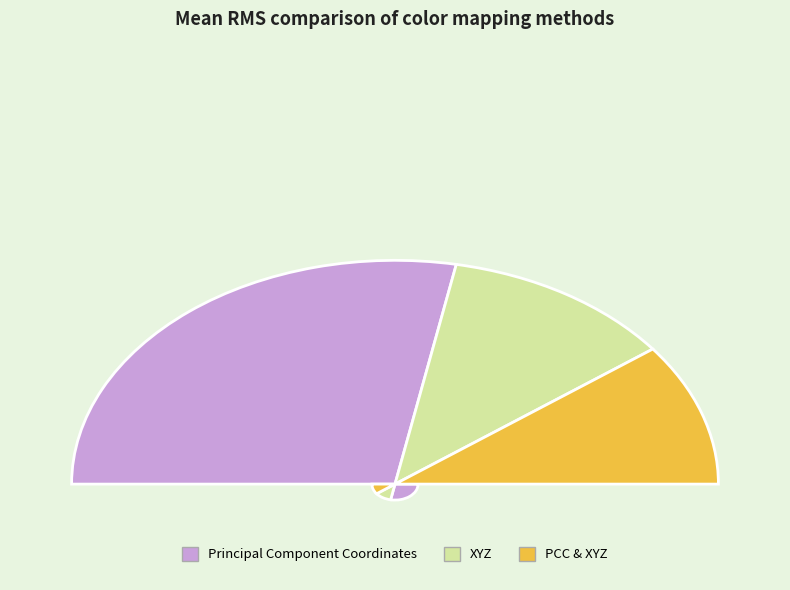

What percentage is the Principal Component Coordinates slice, to the nearest percent?

56%